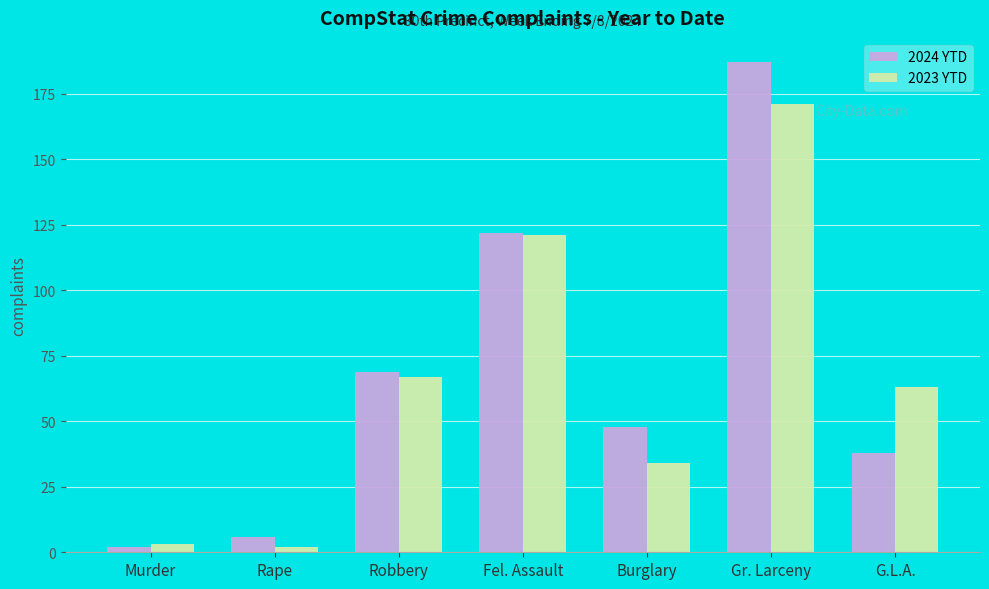

Which series has the largest total across all categories?

2024 YTD